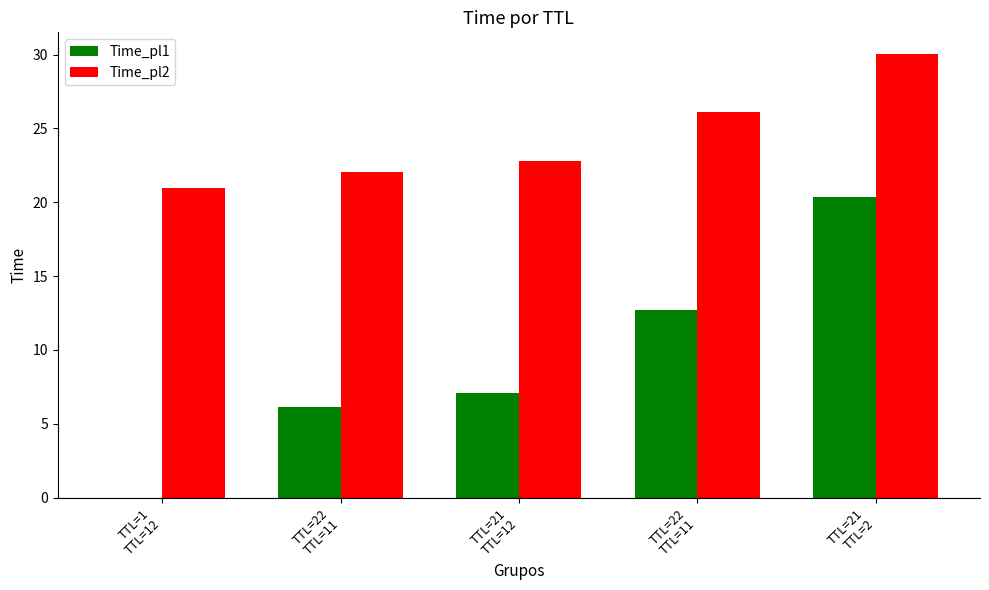

Rank the series by their average value, from highest to lowest.

Time_pl2, Time_pl1